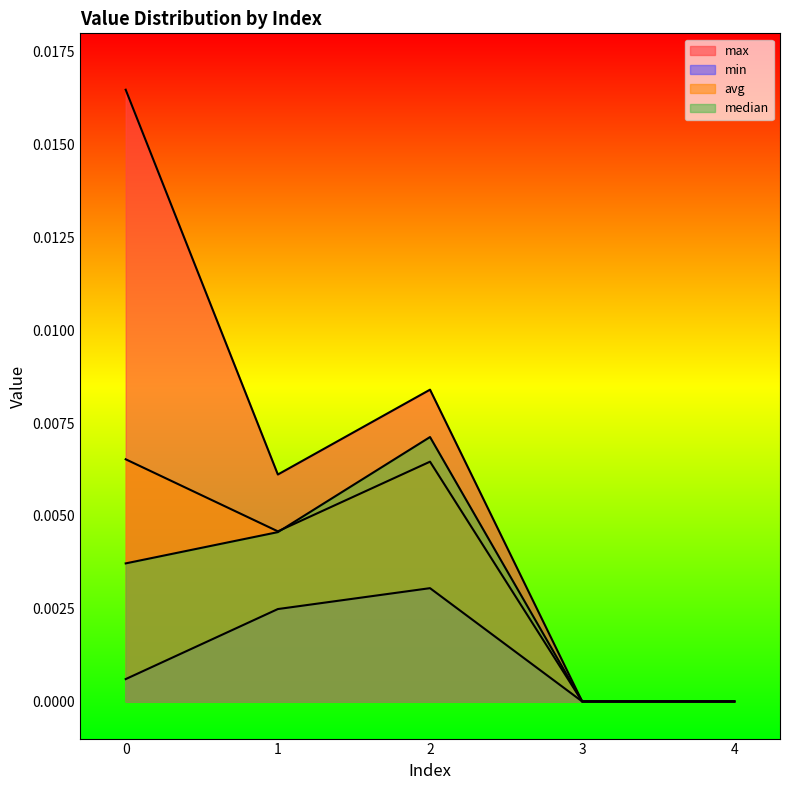

True or false: min and median intersect in this chart.

False